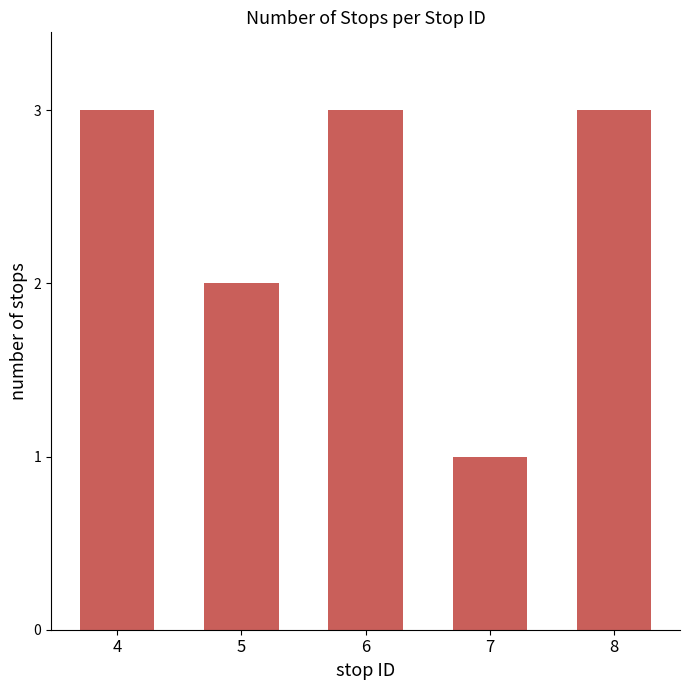

Which label corresponds to the smallest value in the chart?

7